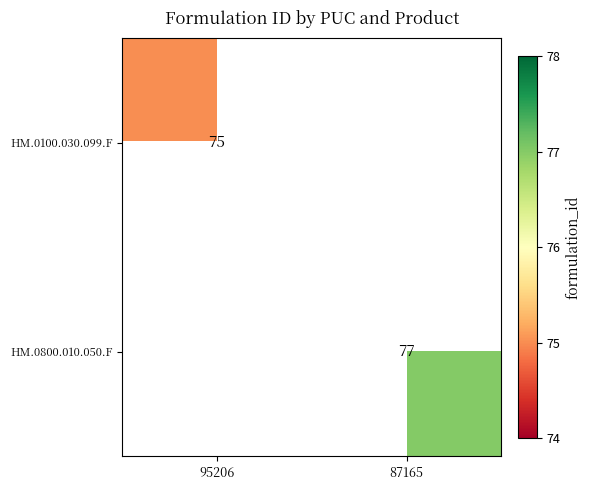

True or false: HM.0100.030.099.F has a value of 119 at 95206.

False